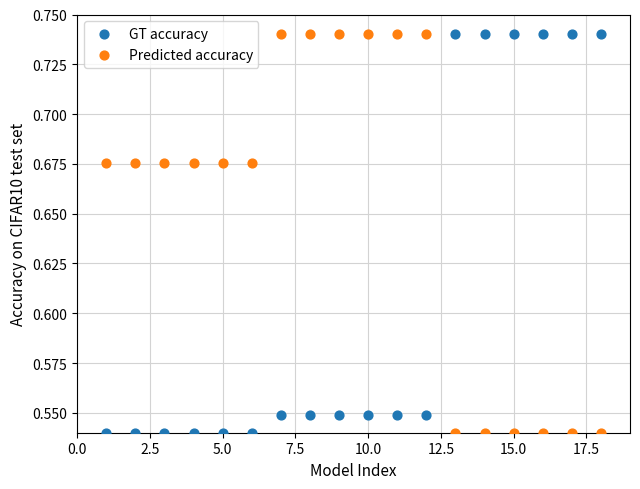

Across all data points, what is the range of X values (max minus min)?

17.0